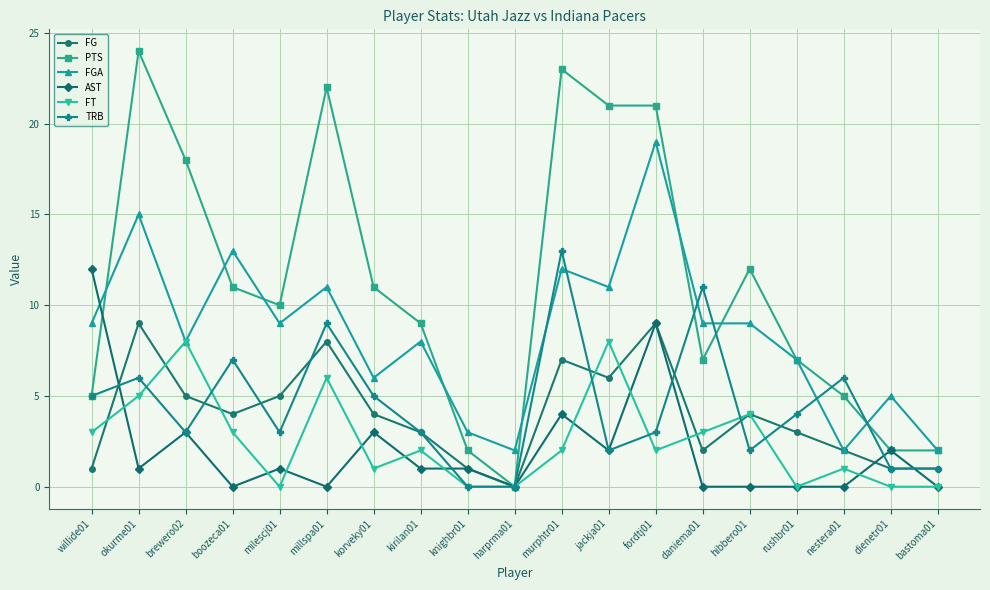

True or false: PTS and AST cross at least once.

True